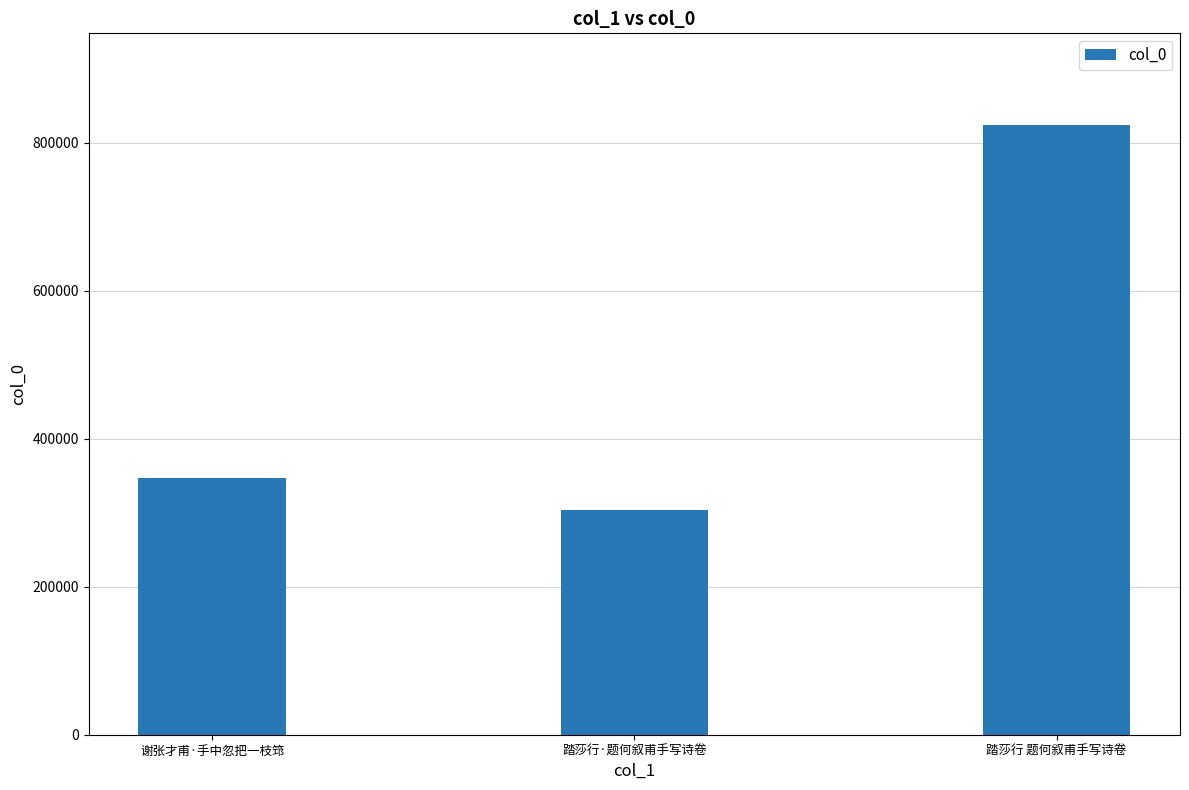

Reading right to left, transcribe all the data shown in this chart.

823974	303728	346303